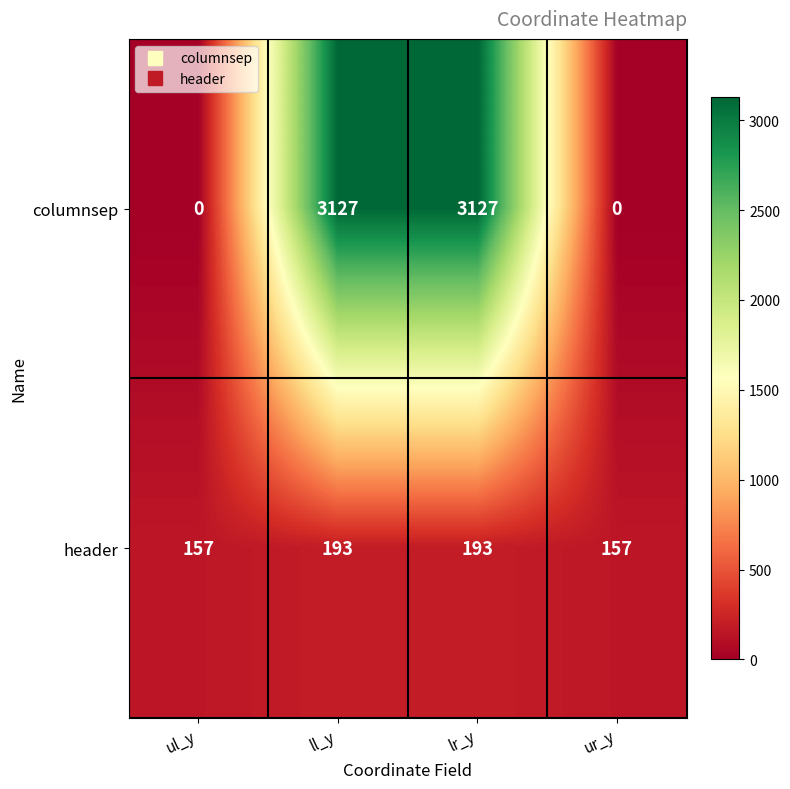

What is the highest value of the header series?

193